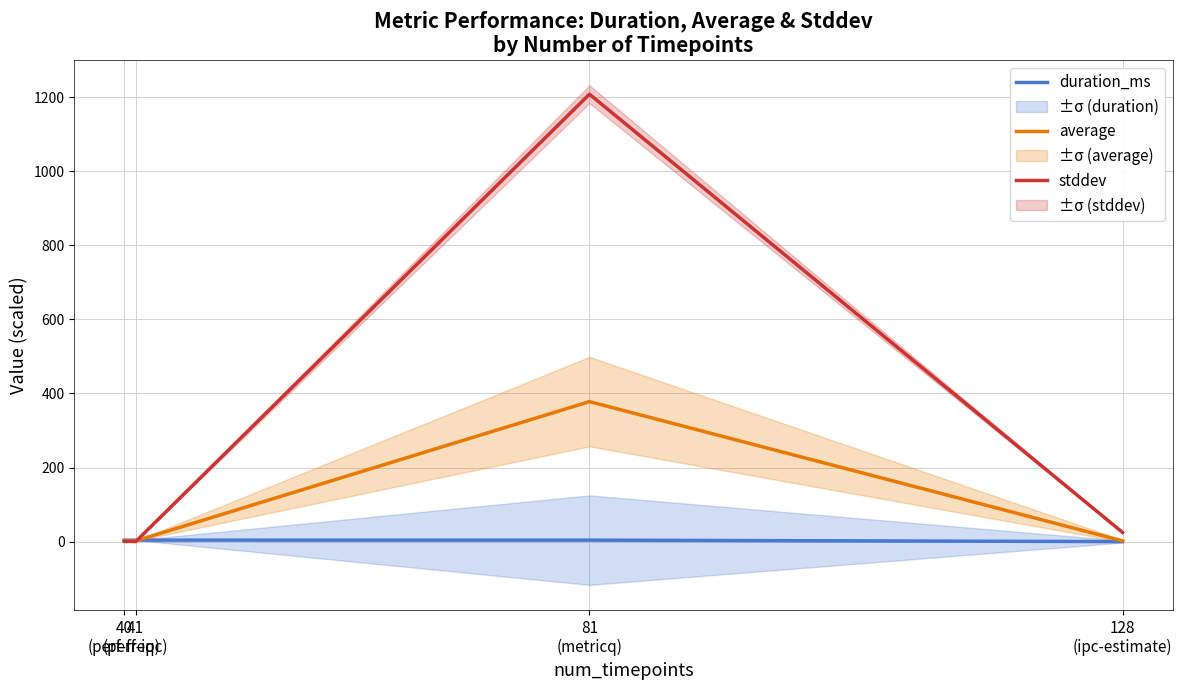

What are all the series names shown in the legend?

duration_ms, average, stddev